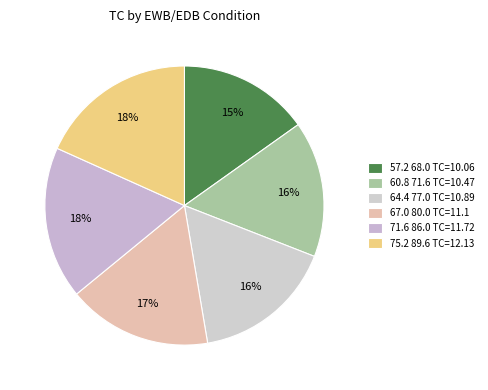

How many slices are in this pie chart?

6